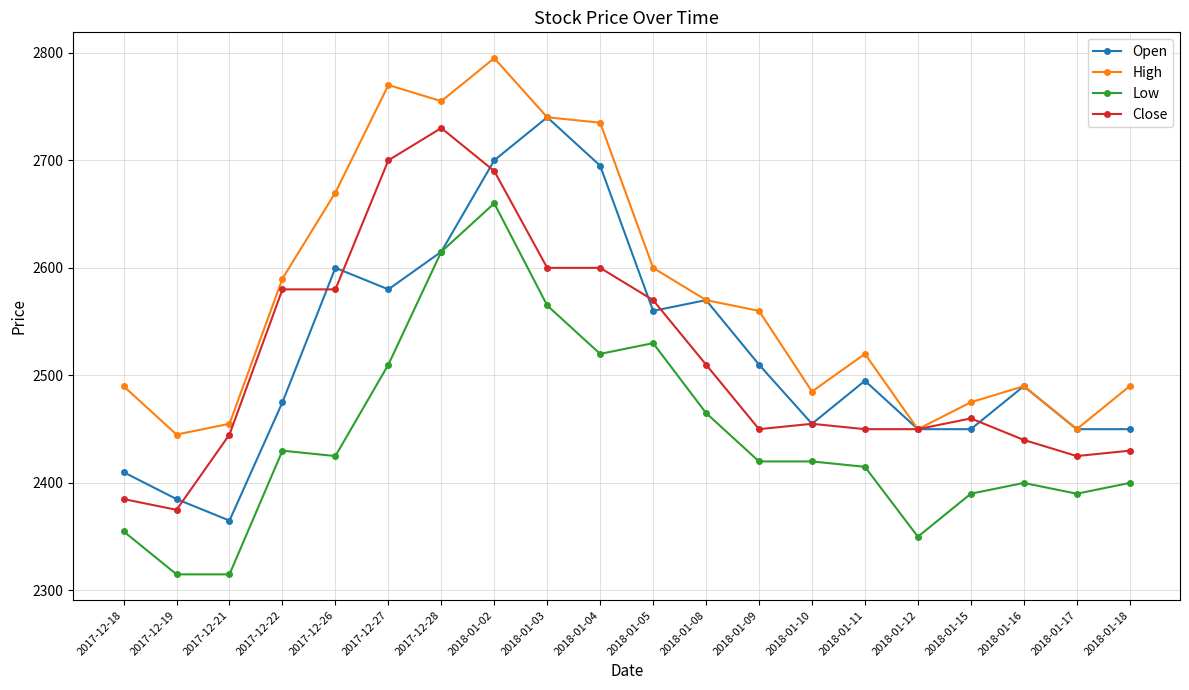

What is the difference between the highest and lowest values at 2017-12-22?

160